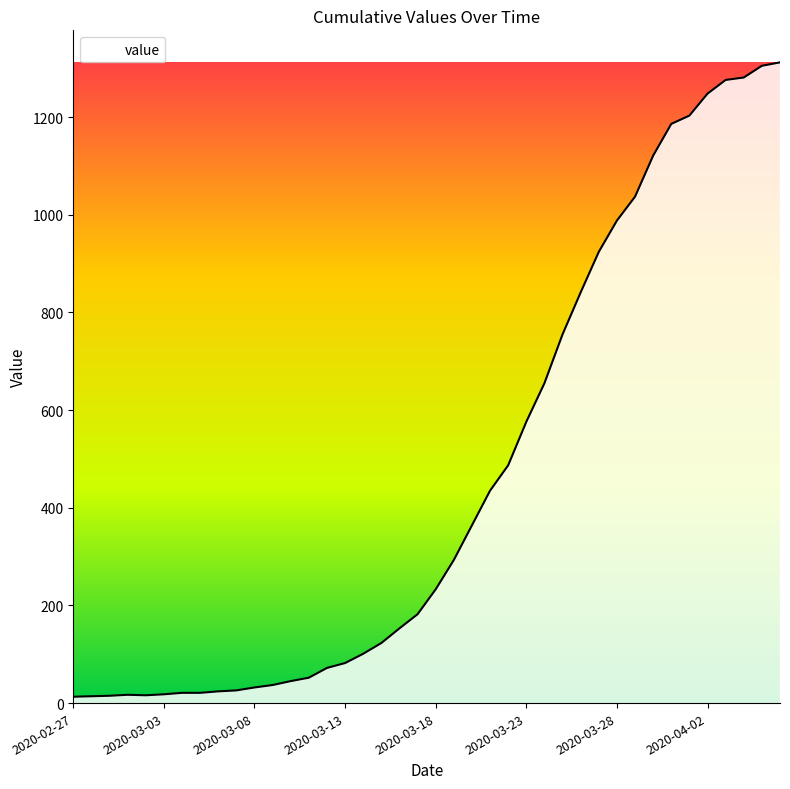

How many lines are shown in the chart?

1